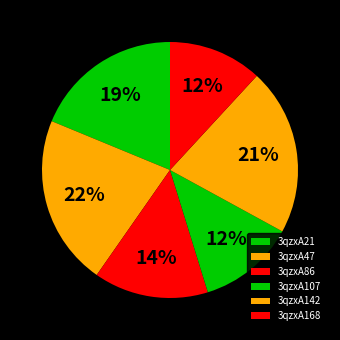

To the nearest percent, what percentage of the pie is 3qzxA21?

19%